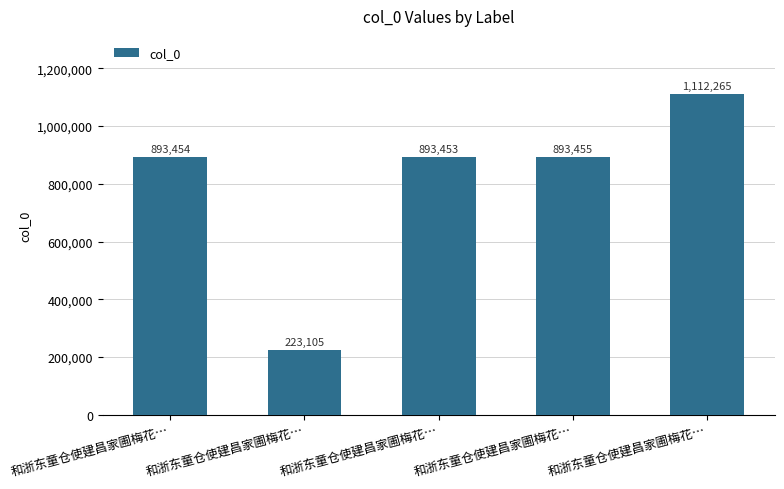

Does the chart contain any negative values?

No